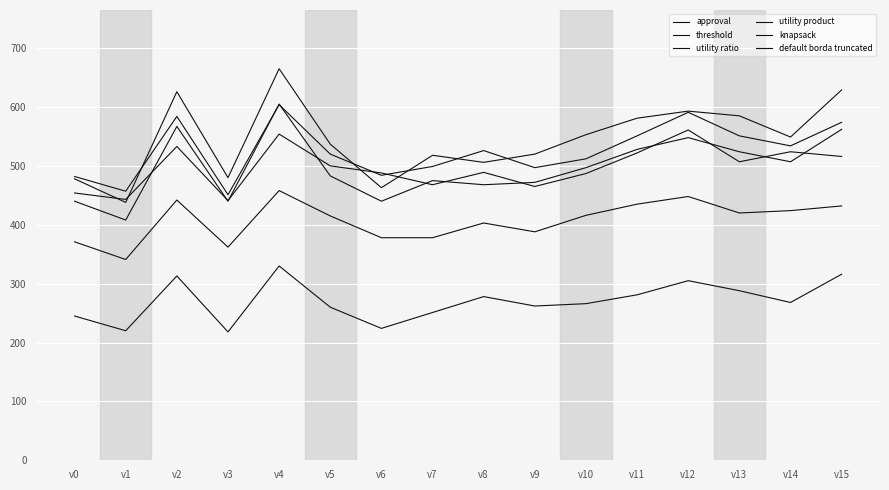

What is the sum of the utility product values at v7 and v6?

475